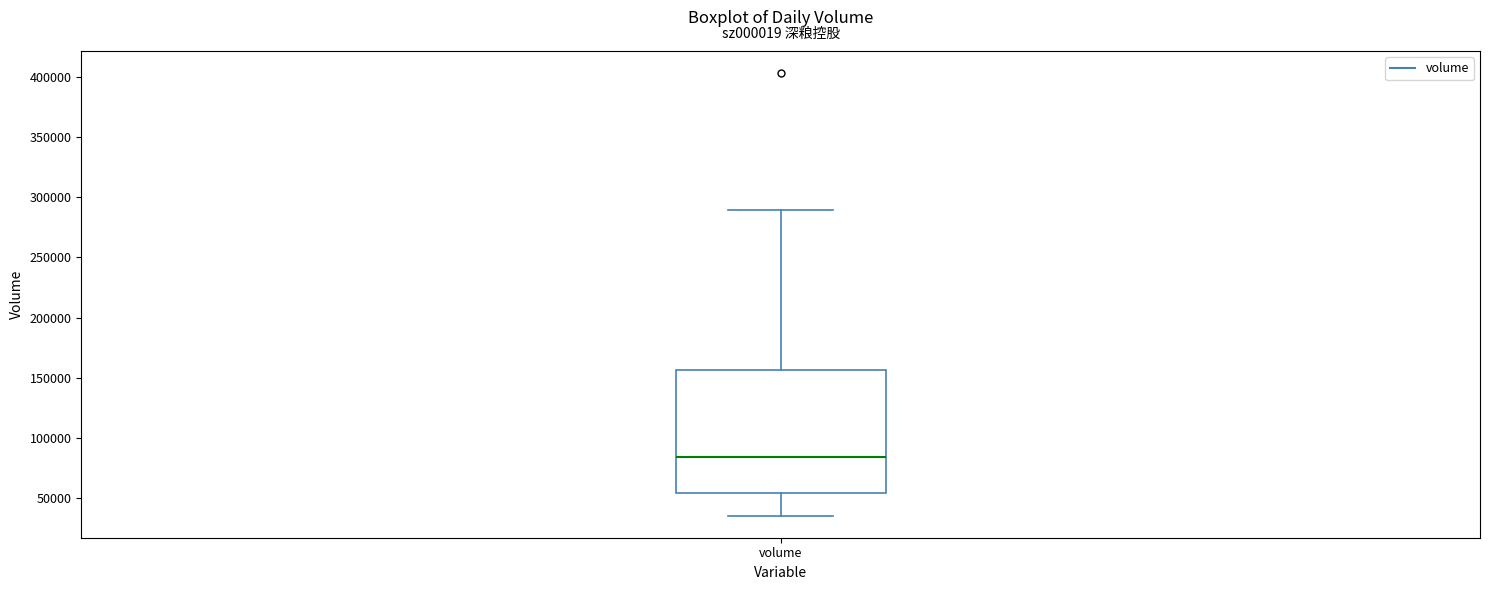

Read this box plot against the y-axis: the position of the median line, the range covered by the box, and the ends of both whiskers. The values are not printed on the chart, so give them approximately, as read against the axis.

median 85000, box 55000 to 155000, whiskers 35000 to 290000